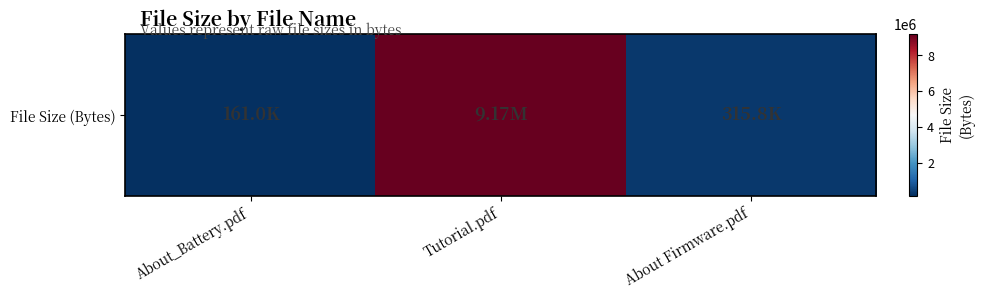

What is the approximate value at About Firmware.pdf?

315803